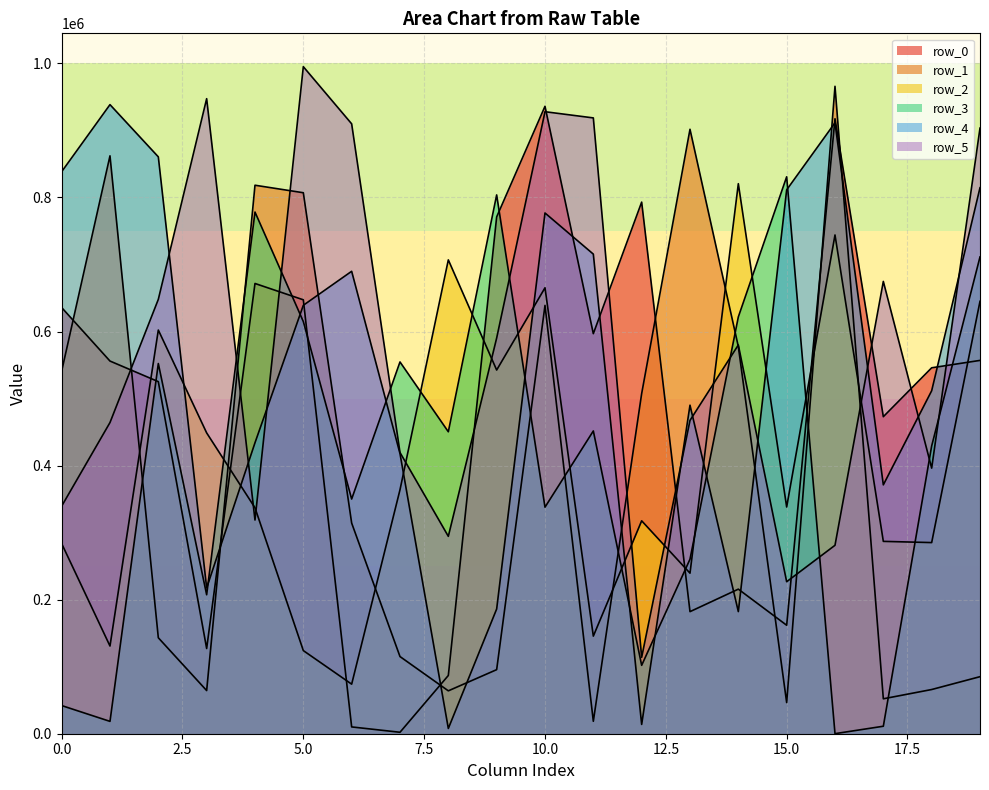

Rank the series by their maximum value, from highest to lowest.

row_5, row_1, row_4, row_0, row_3, row_2